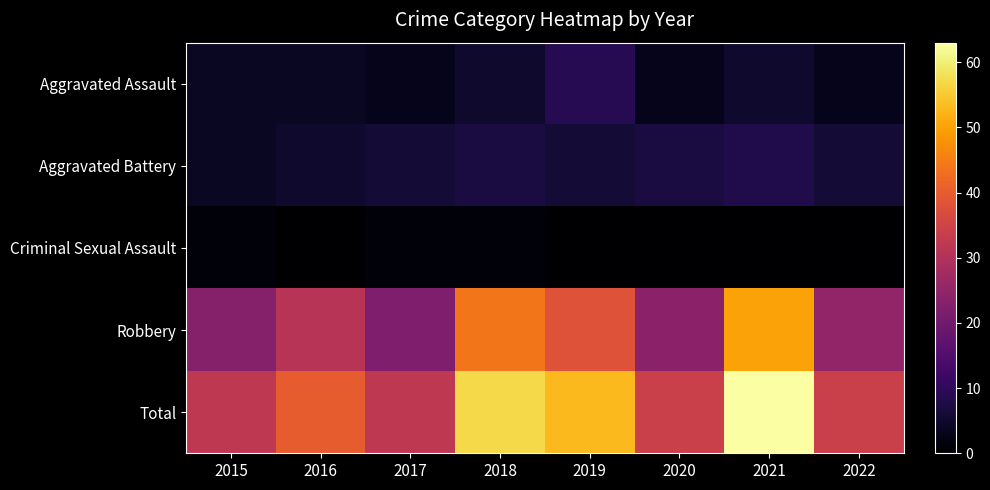

What is the spread (max minus min) of values at 2019?

53